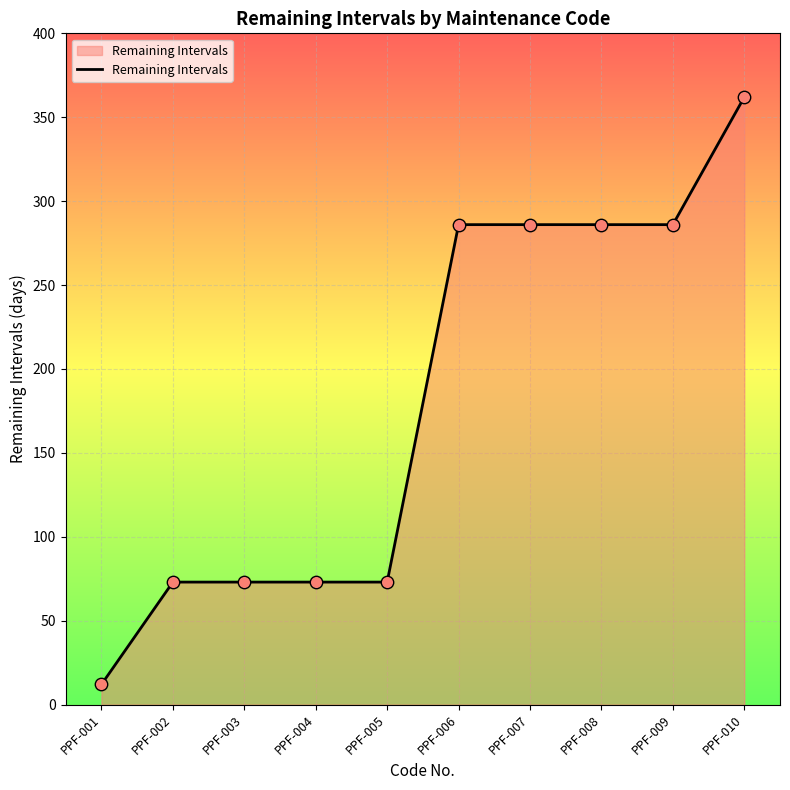

What is the change in value from PPF-005 to PPF-010?

+289